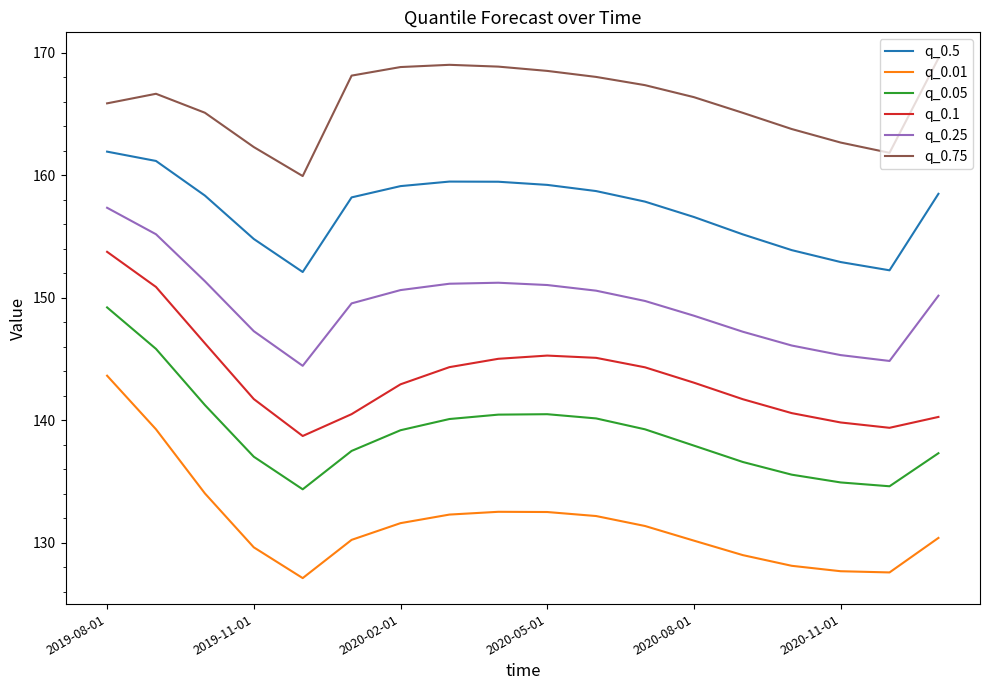

True or false: q_0.75 has more than 0 points higher than both neighbors.

True